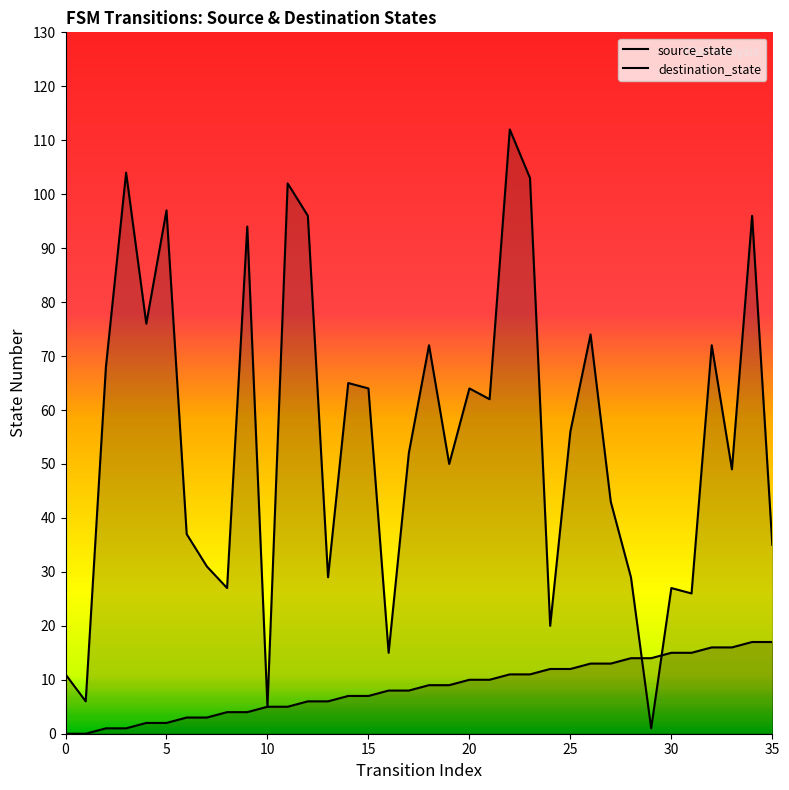

List the series in order of their peak value, highest first.

destination_state, source_state